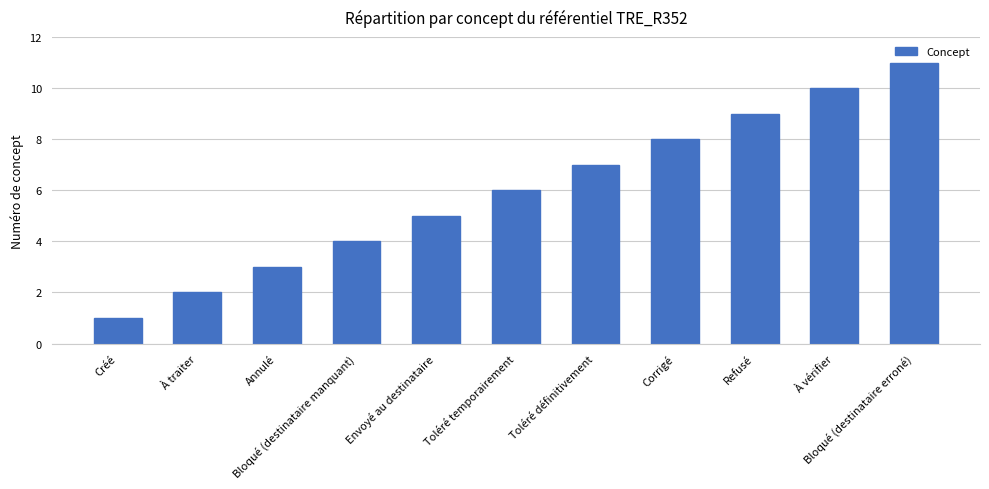

What is the approximate value at Annulé?

3